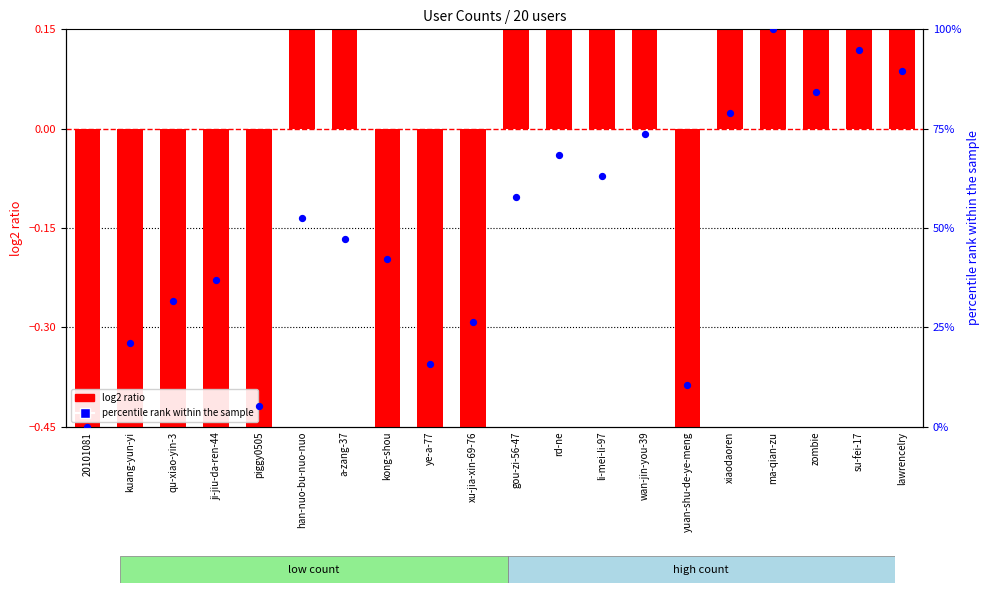

Is the value of percentile rank within the sample at yuan-shu-de-ye-meng greater than the value of log2 ratio at lawrencelry?

Yes